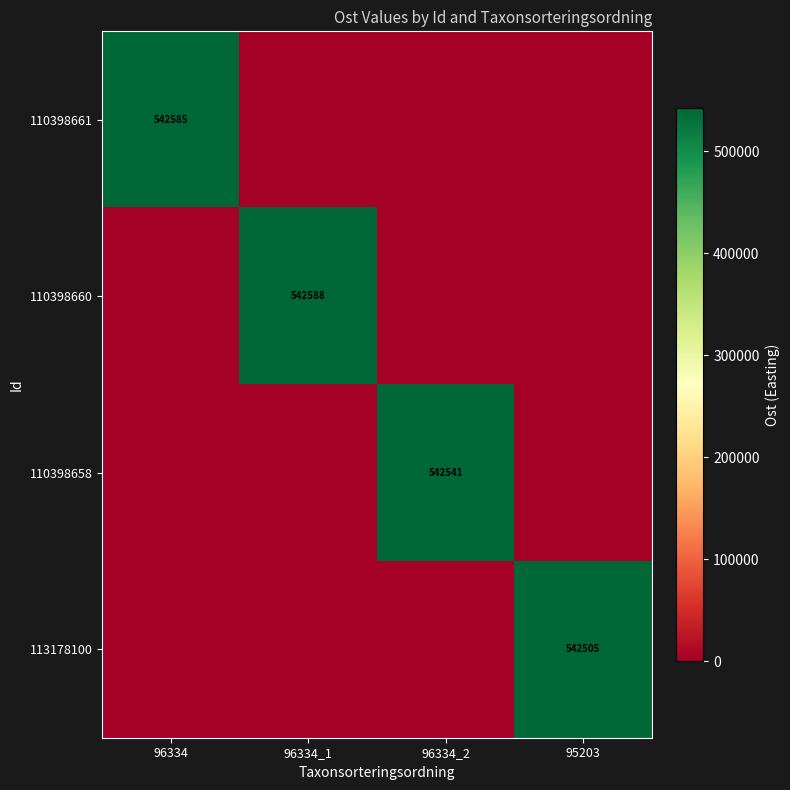

How many distinct data groups are displayed?

4